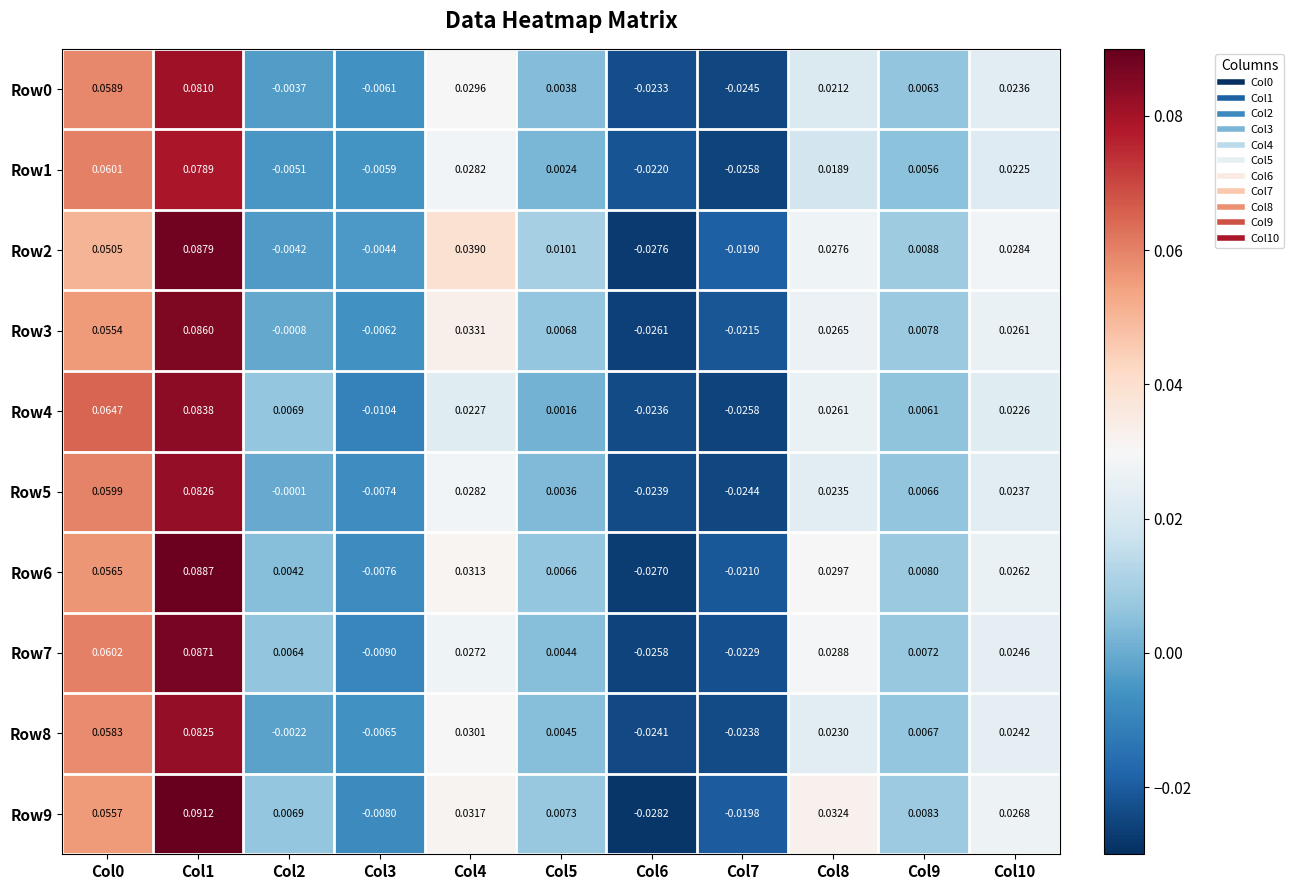

At how many categories does at least one series exceed 0?

8